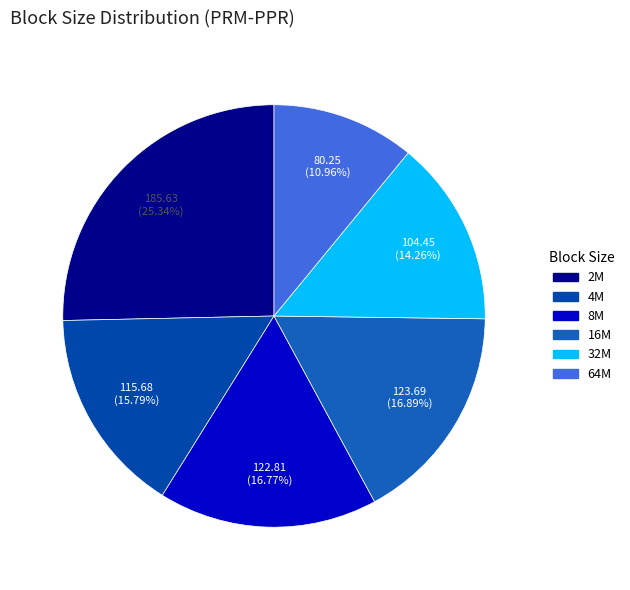

Does any single category account for the majority?

No